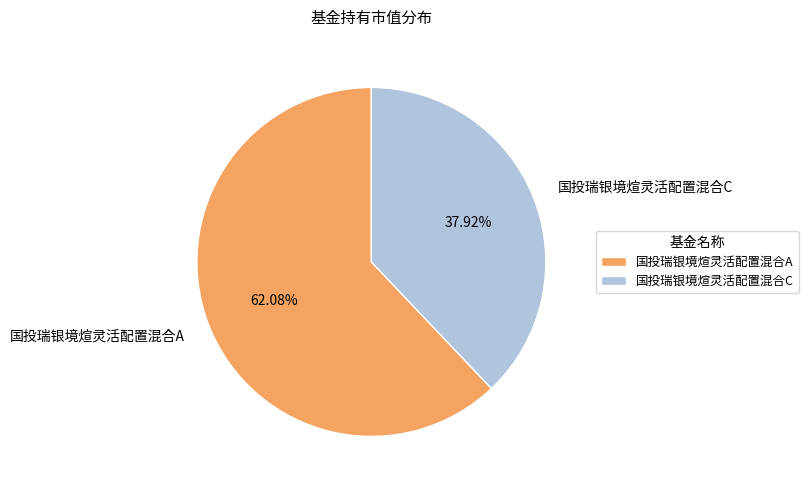

True or false: 国投瑞银境煊灵活配置混合A accounts for 62% of the total.

True